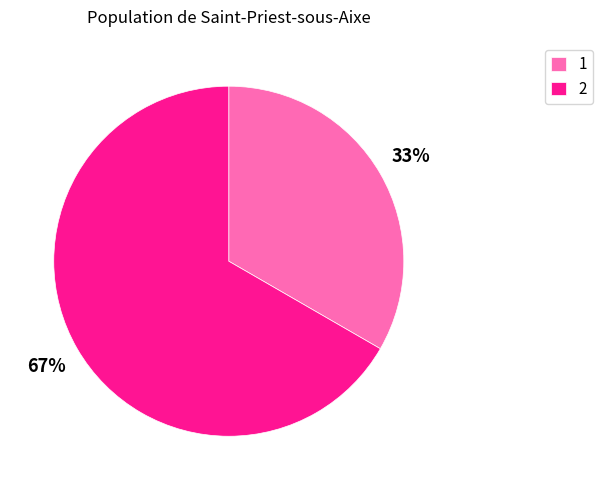

What is the smallest slice in the pie chart?

1